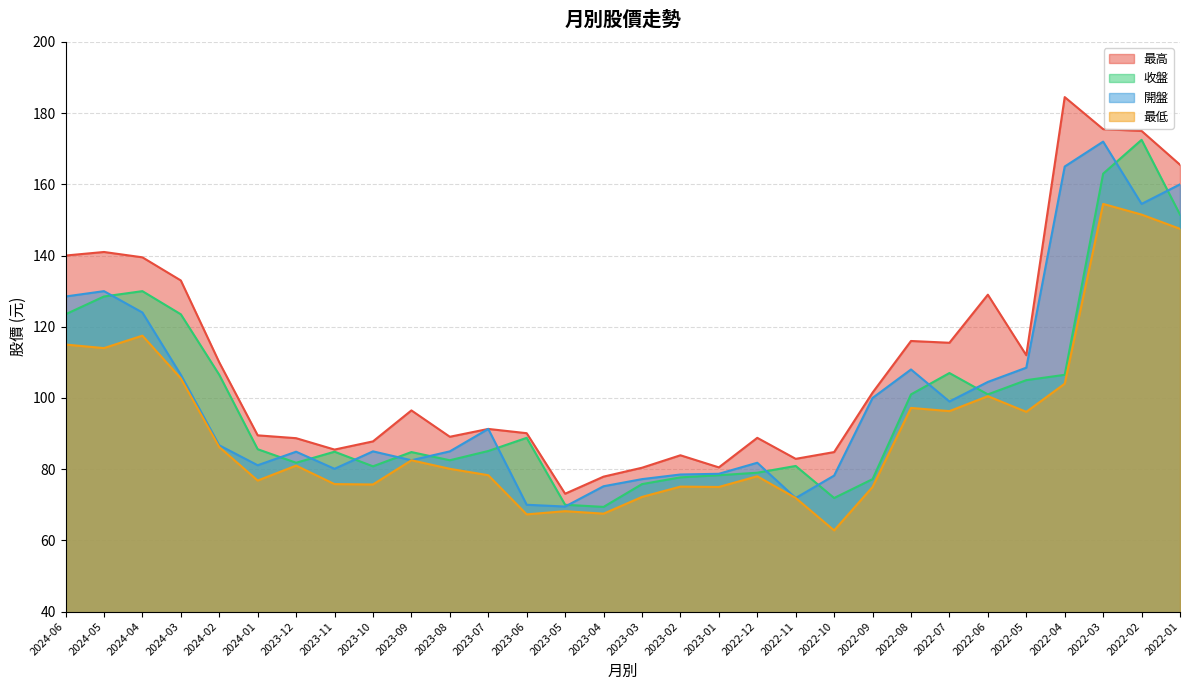

The 收盤 series shows 77.2 at 2022-09. True or false?

True